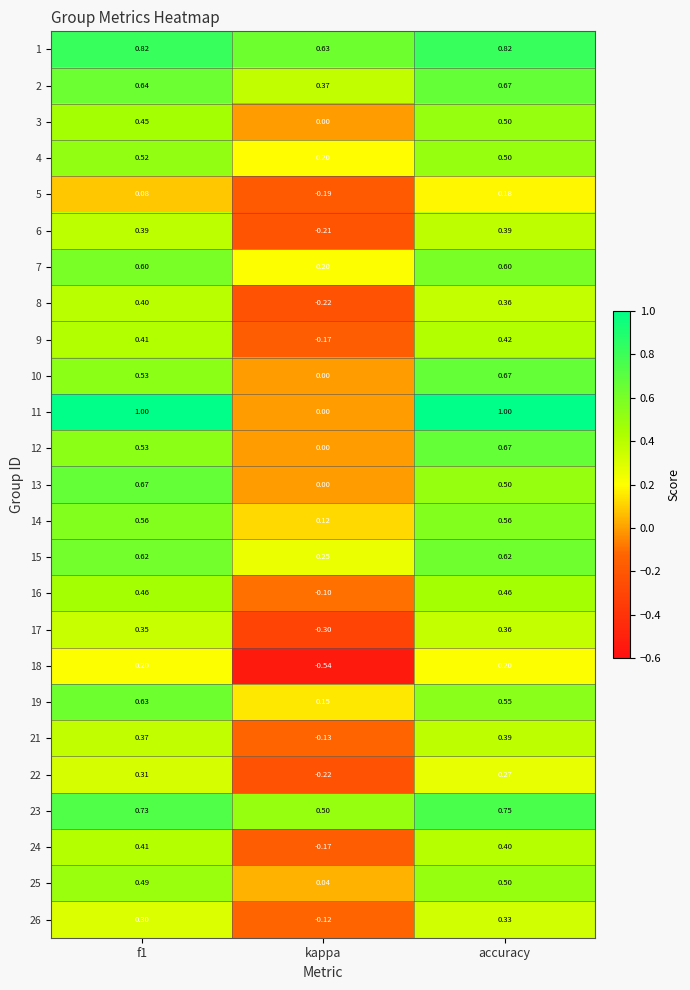

Which category has the lowest value in the 3 series?

kappa